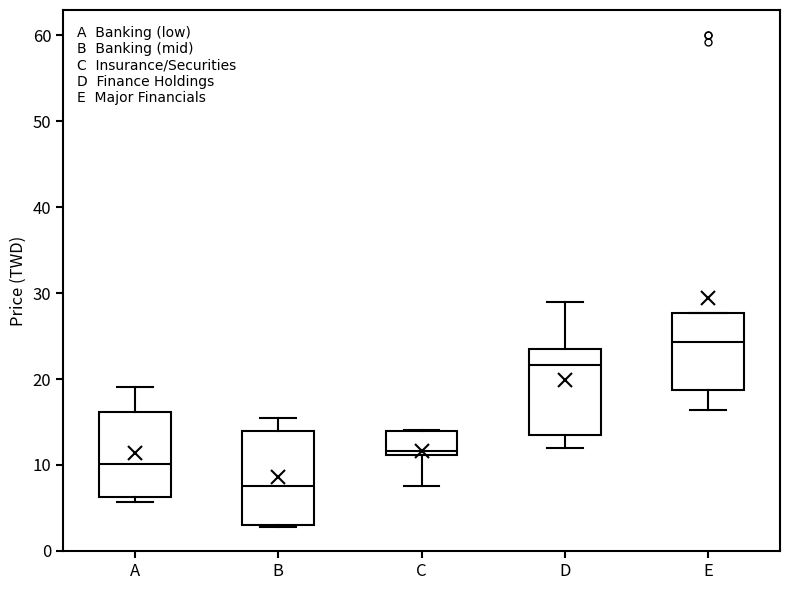

Reading left to right, transcribe this box plot: for each box, give where its median line is, the range the box spans, and where its two whiskers end, as read against the y-axis. The values are not printed on the chart, so give them approximately, as read against the axis.

A: median 10, box 6 to 16, whiskers 6 (just below the box's lower edge) to 19
B: median 8, box 3 to 14, whiskers 3 to 16
C: median 12, box 11 to 14, whiskers 8 to 14
D: median 22, box 13 to 24, whiskers 12 to 29
E: median 24, box 19 to 28, whiskers 16 to 28